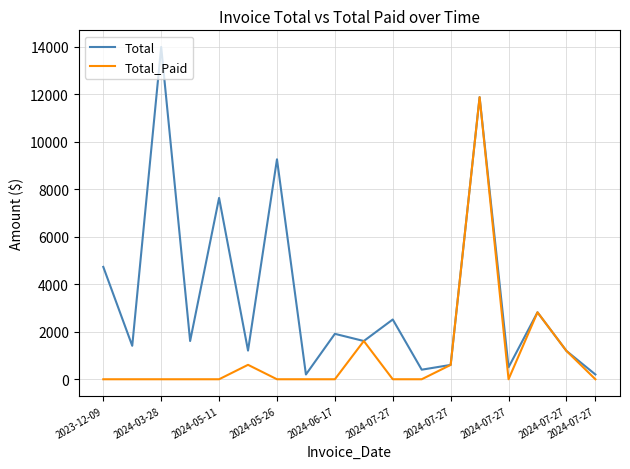

What is the greatest value displayed?

13983.8